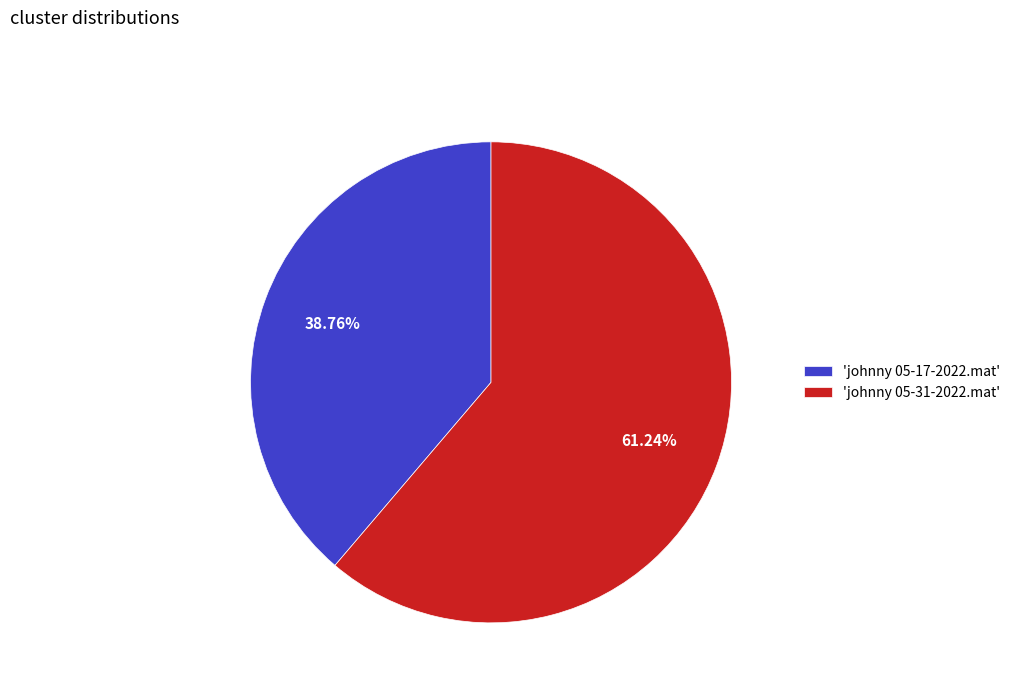

What is the majority slice?

'johnny 05-31-2022.mat'